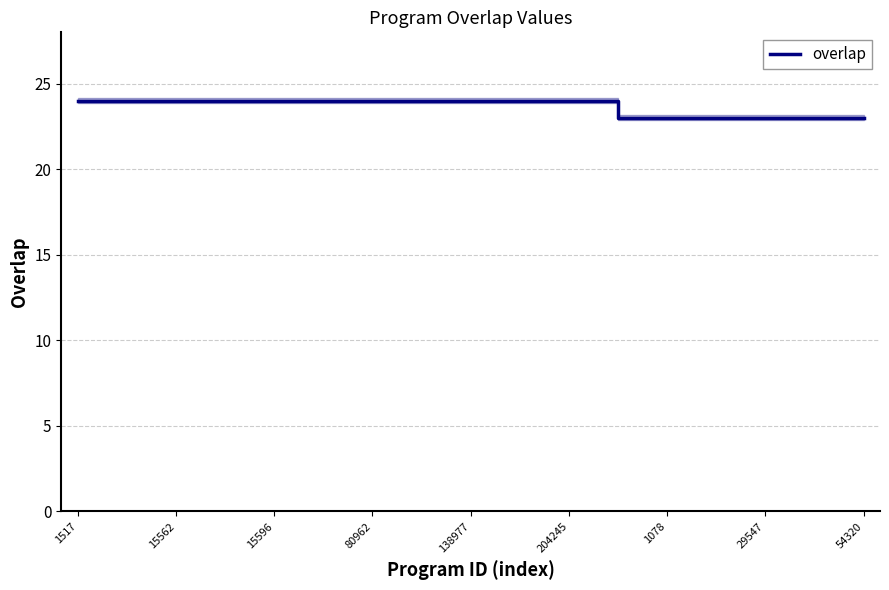

True or false: the data shows 36 at 23.

False